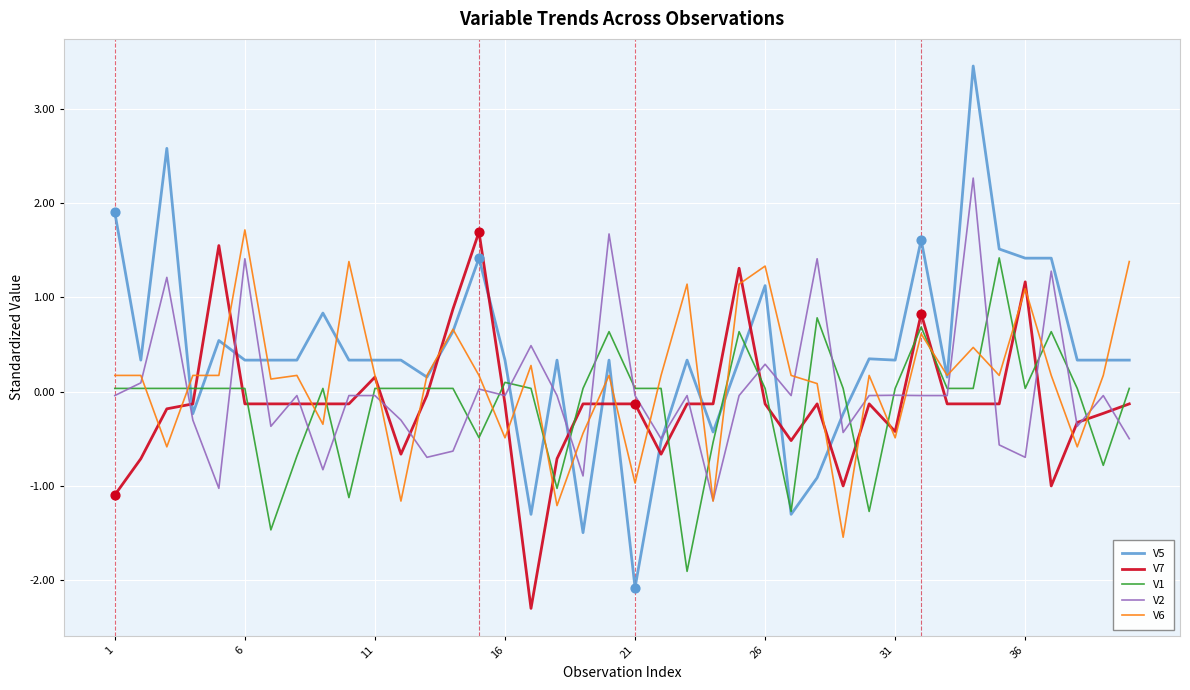

Which series has the largest total across all categories?

V5